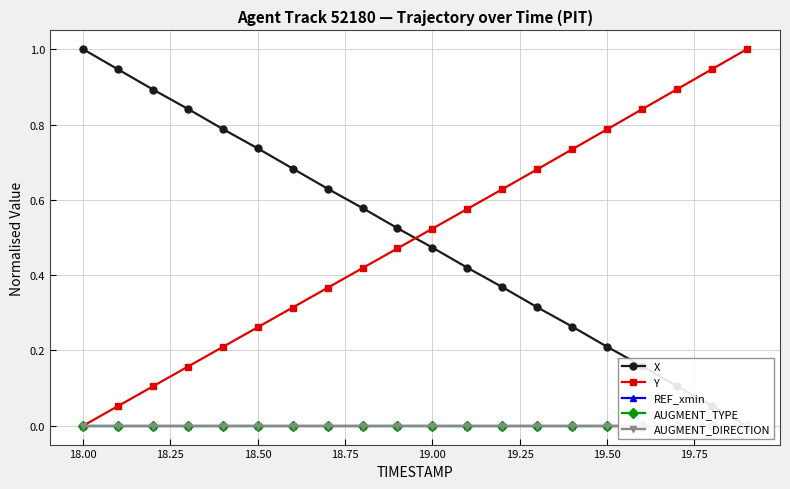

True or false: Y has more than 1 interior local peaks.

False